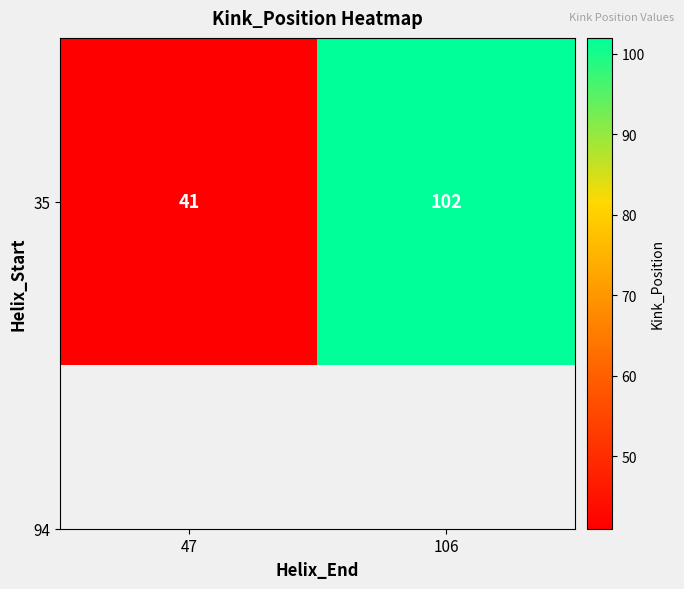

Reading left to right, list all the values displayed in this chart.

41	102